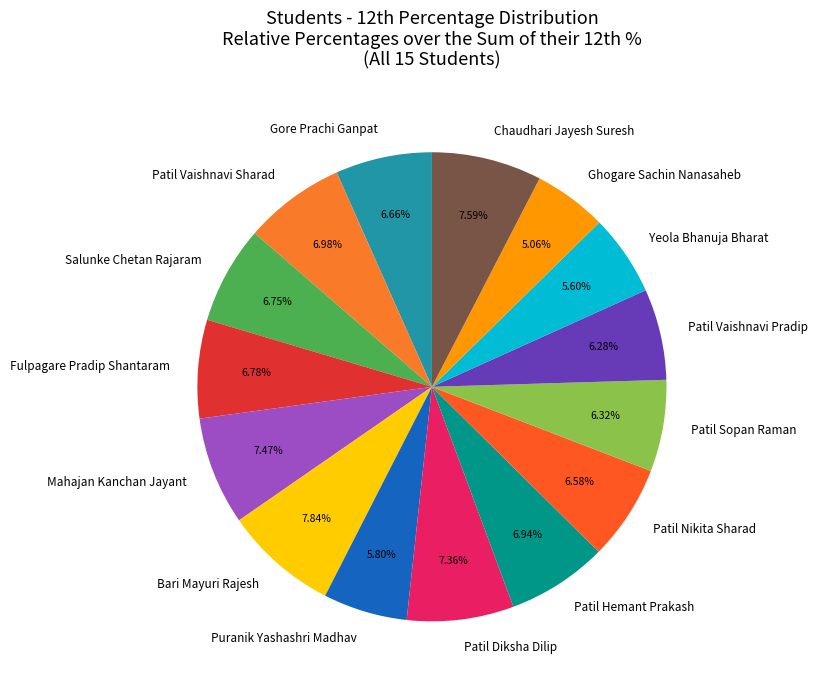

Which slice is the smallest?

Ghogare Sachin Nanasaheb